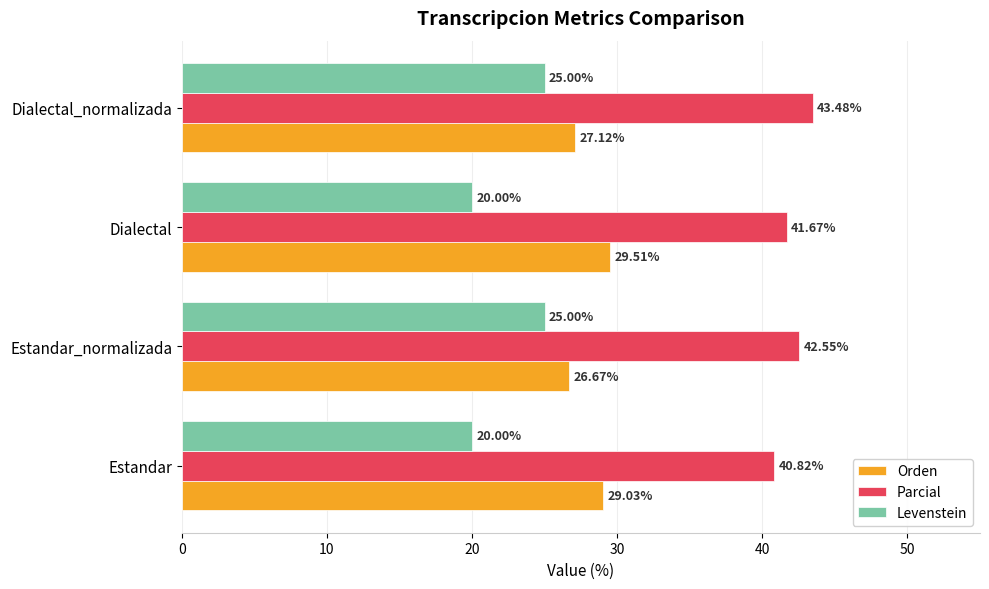

Which series has the largest total across all categories?

Parcial